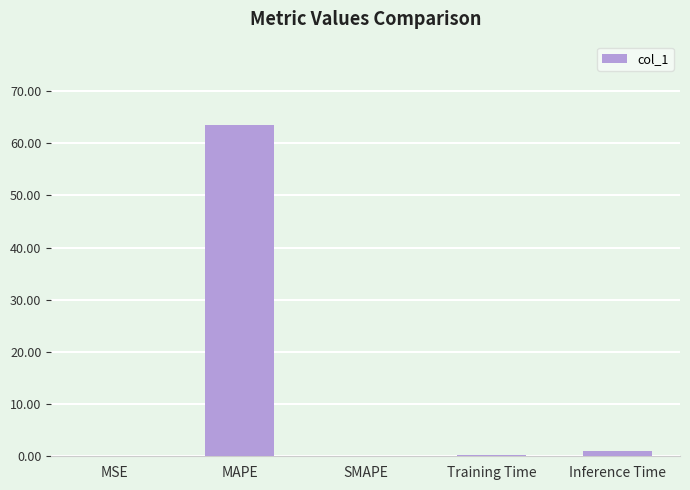

What is the sum of all values?

64.8